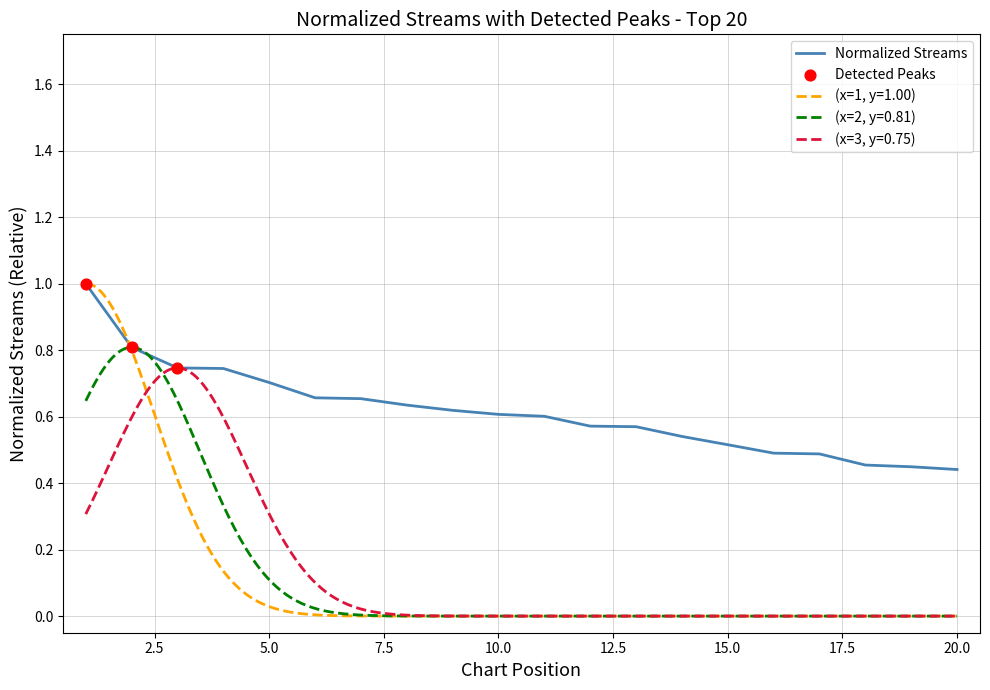

Between 12 and 2, which is larger?

2